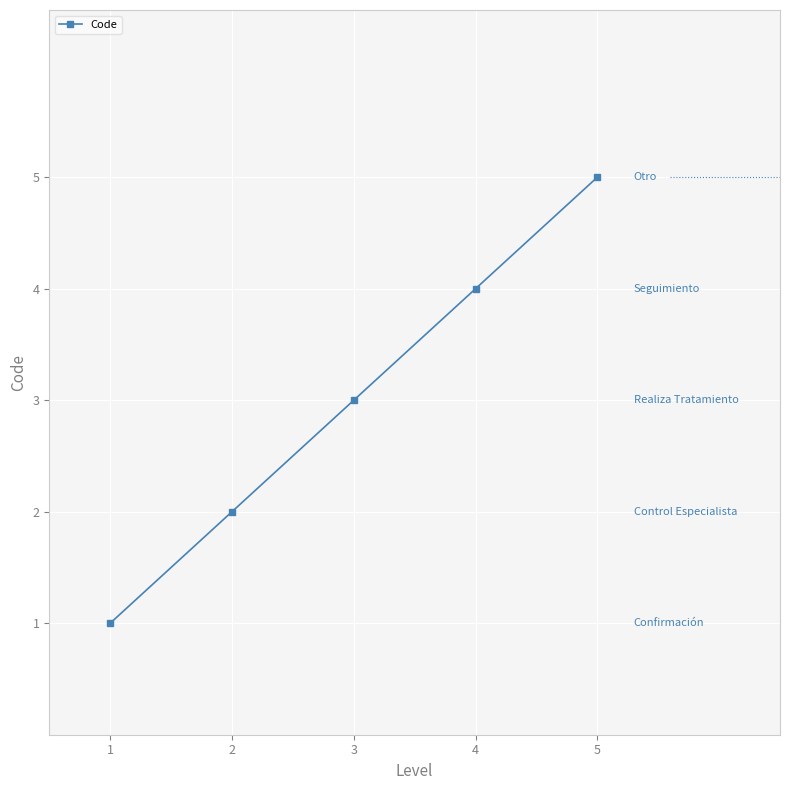

The value at 3 is 3. True or false?

True